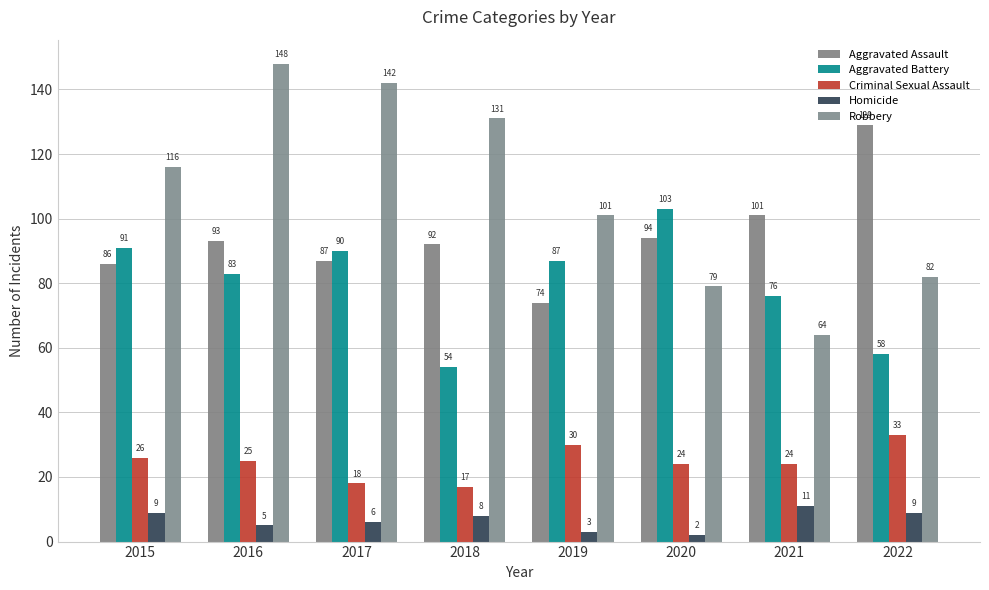

Reading right to left, extract all data points from this chart.

Aggravated Assault: 129	101	94	74	92	87	93	86
Aggravated Battery: 58	76	103	87	54	90	83	91
Criminal Sexual Assault: 33	24	24	30	17	18	25	26
Homicide: 9	11	2	3	8	6	5	9
Robbery: 82	64	79	101	131	142	148	116